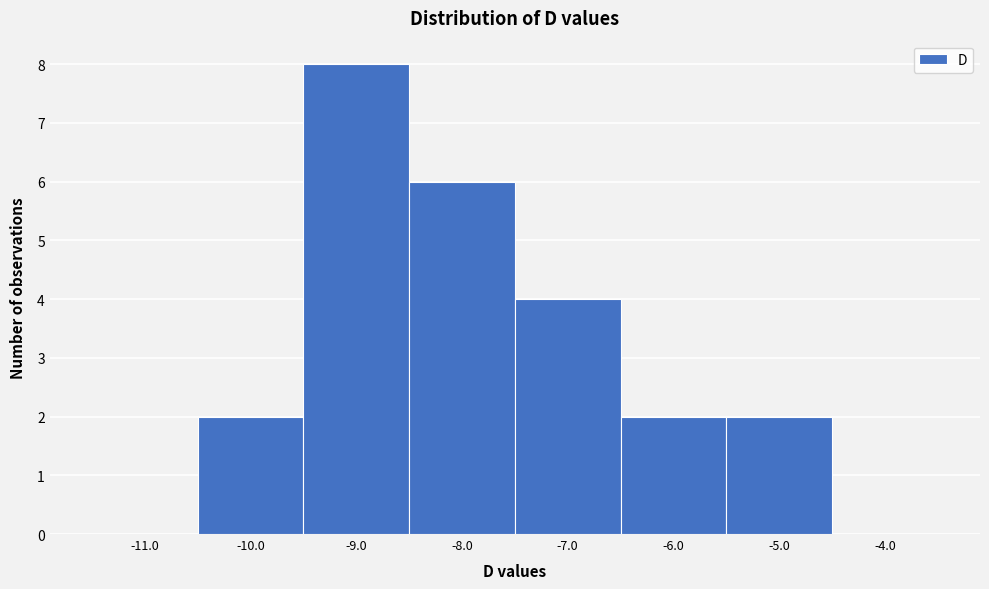

Reading left to right, transcribe this chart: for each bar, give the range it covers on the x-axis and its height. The values are not printed on the chart, so give them approximately, as read against the axis.

-11.5 to -10.5: 0
-10.5 to -9.5: 2
-9.5 to -8.5: 8
-8.5 to -7.5: 6
-7.5 to -6.5: 4
-6.5 to -5.5: 2
-5.5 to -4.5: 2
-4.5 to -3.5: 0